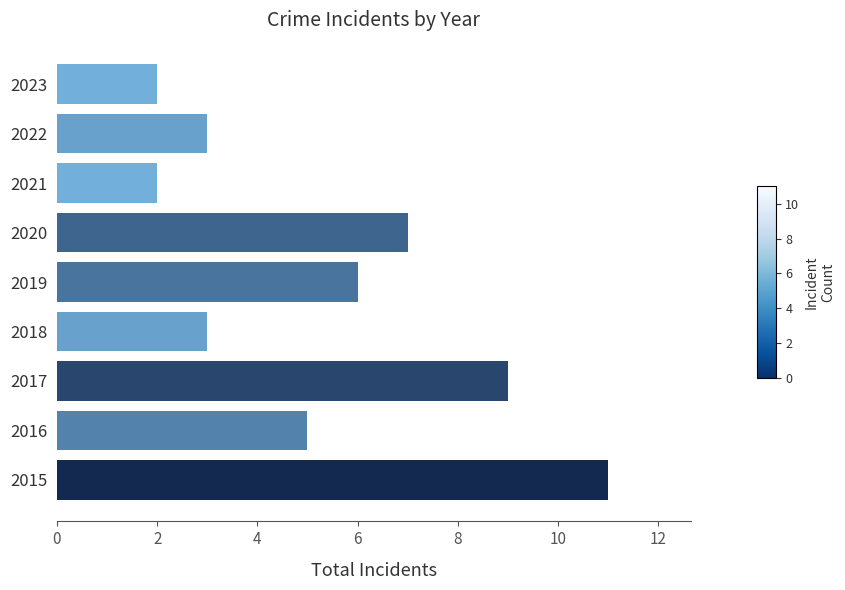

What is the ratio of the value at 2015 to the value at 2016?

2.2